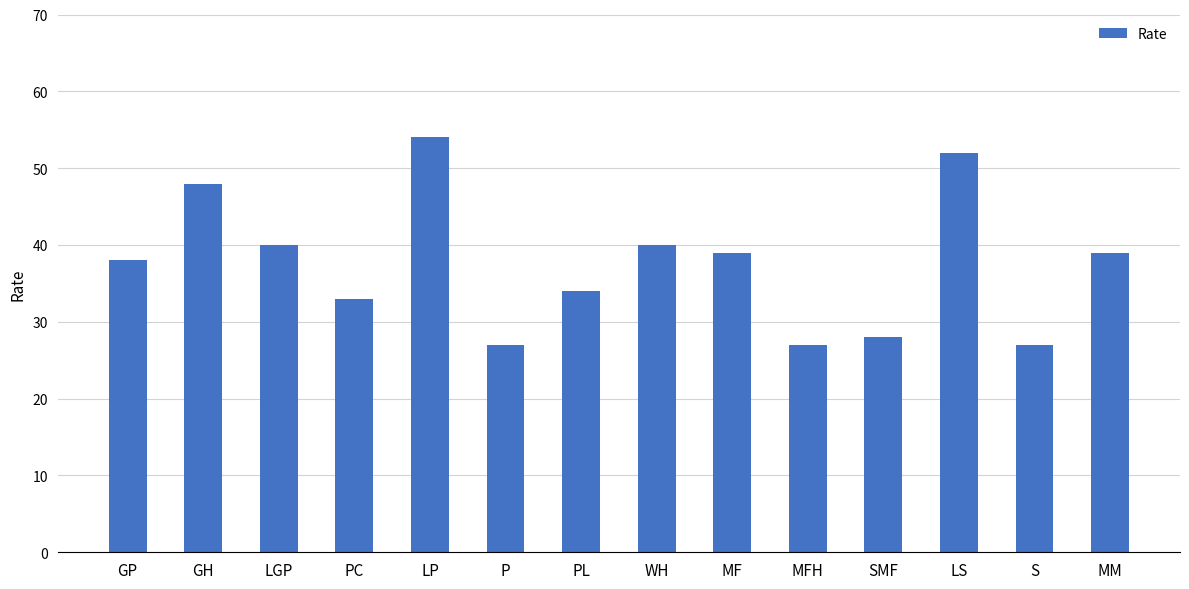

What position from the right is LP?

10